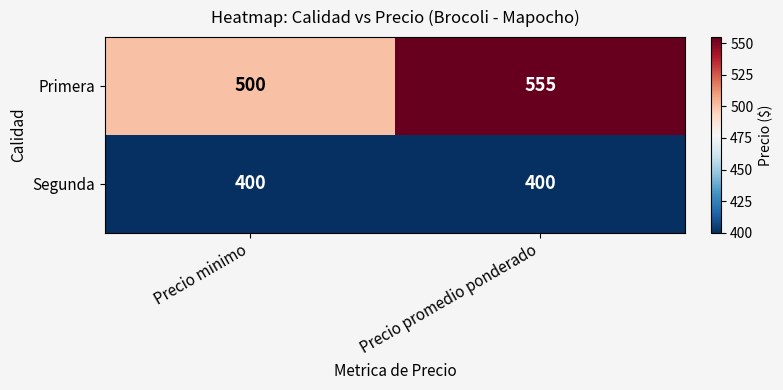

Which label corresponds to the largest value in the chart?

Precio promedio ponderado